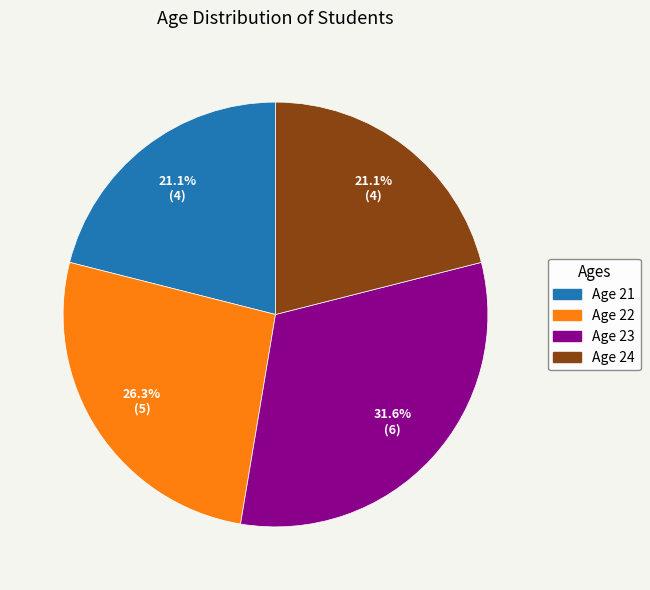

Does any single category account for the majority?

No